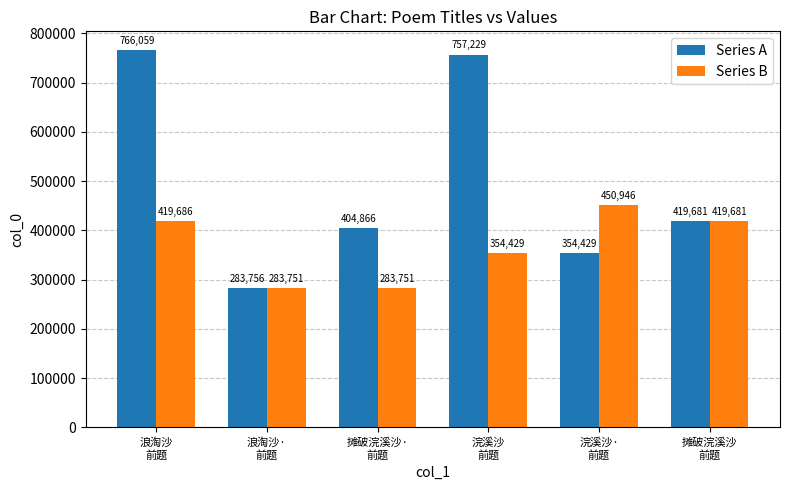

How many bars are there in each group?

2